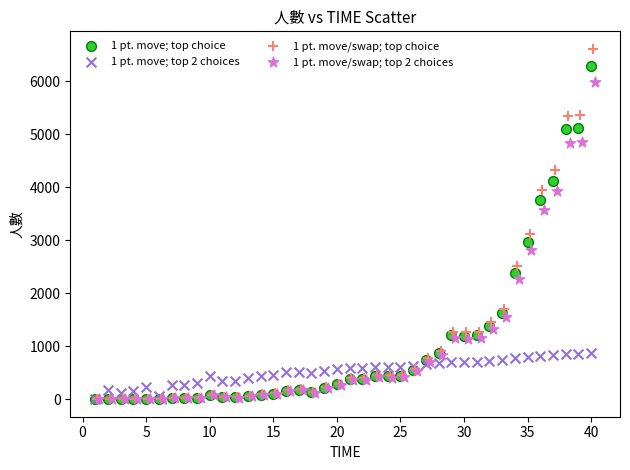

Which series has the widest spread of Y values?

1 pt. move/swap; top choice